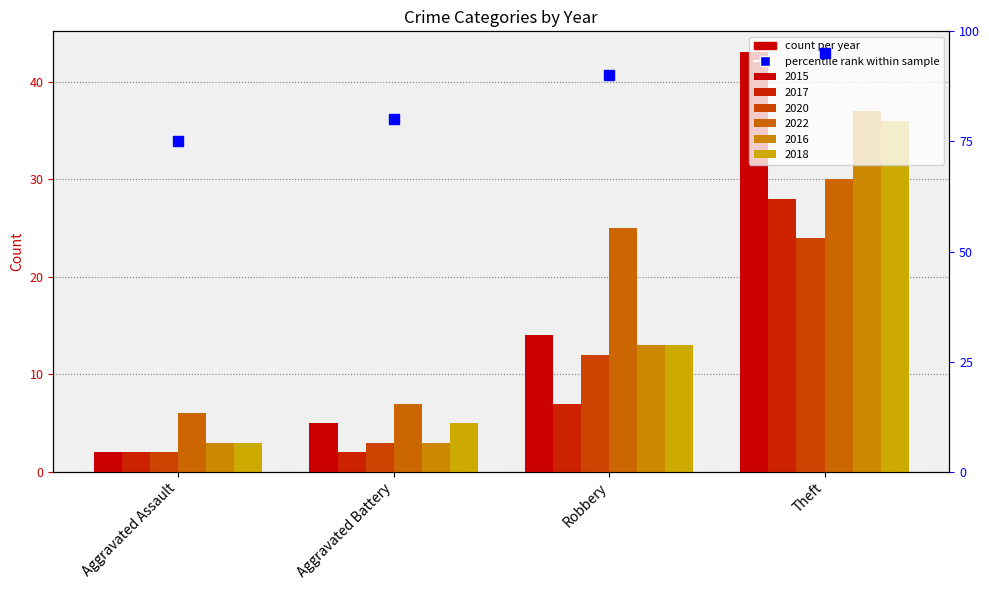

How many data points in 2015 are above 14?

1